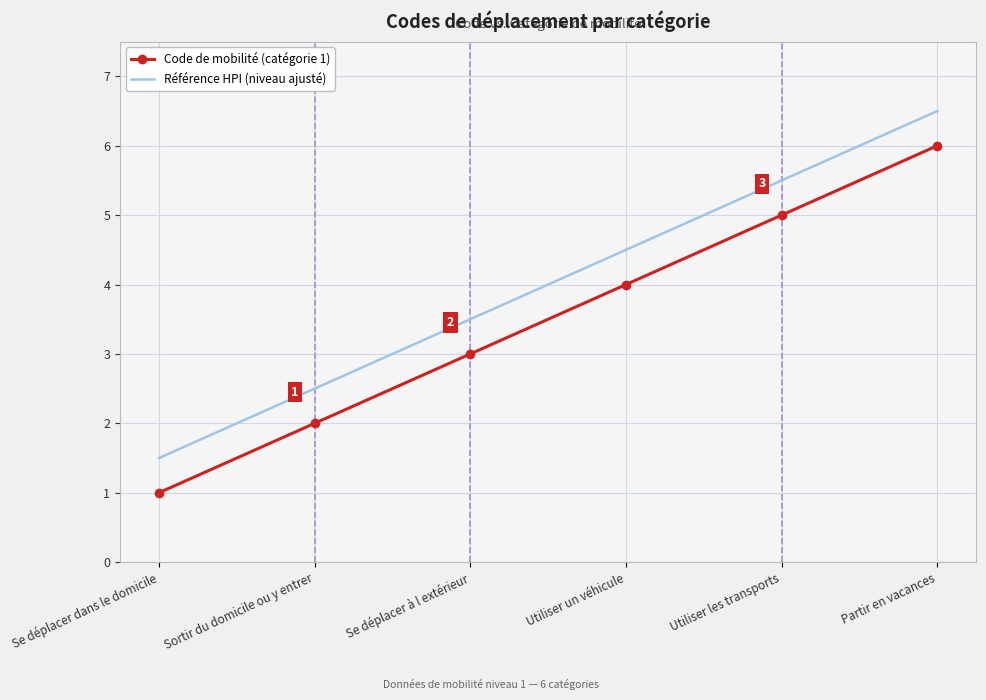

True or false: Référence HPI (niveau ajusté) has a value of 1.5 at Se déplacer dans le domicile.

True